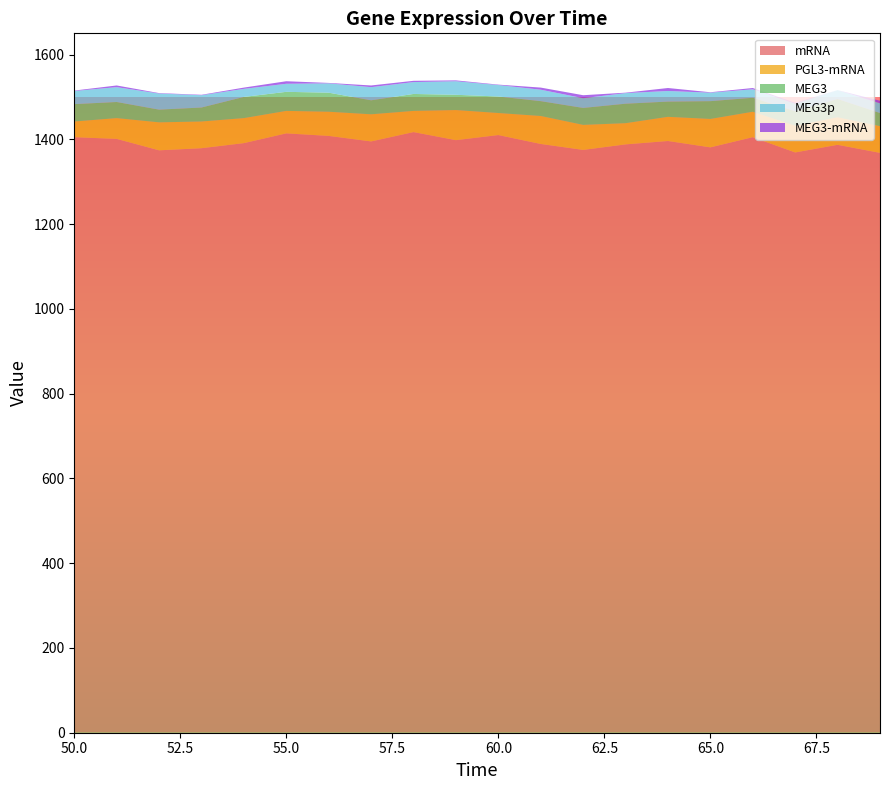

Reading left to right, list all the values displayed in this chart.

time: 50=50	51=51	52=52	53=53	54=54	55=55	56=56	57=57	58=58	59=59	60=60	61=61	62=62	63=63	64=64	65=65	66=66	67=67	68=68	69=69
mRNA: 50=1405	51=1401	52=1374	53=1379	54=1391	55=1414	56=1408	57=1395	58=1417	59=1398	60=1410	61=1389	62=1375	63=1388	64=1396	65=1381	66=1405	67=1369	68=1387	69=1368
PGL3-mRNA: 50=37	51=49	52=66	53=63	54=59	55=53	56=57	57=64	58=50	59=71	60=52	61=66	62=59	63=50	64=57	65=67	66=60	67=63	68=65	69=63
MEG3: 50=41	51=38	52=30	53=33	54=50	55=45	56=45	57=33	58=40	59=36	60=39	61=35	62=40	63=46	64=36	65=42	66=33	67=34	68=43	69=31
MEG3p: 50=31	51=35	52=38	53=29	54=19	55=19	56=22	57=31	58=28	59=32	60=27	61=27	62=23	63=25	64=25	65=20	66=20	67=18	68=21	69=23
MEG3-mRNA: 50=1	51=4	52=1	53=1	54=3	55=6	56=1	57=4	58=3	59=2	60=1	61=5	62=7	63=1	64=7	65=1	66=3	67=2	68=0	69=6